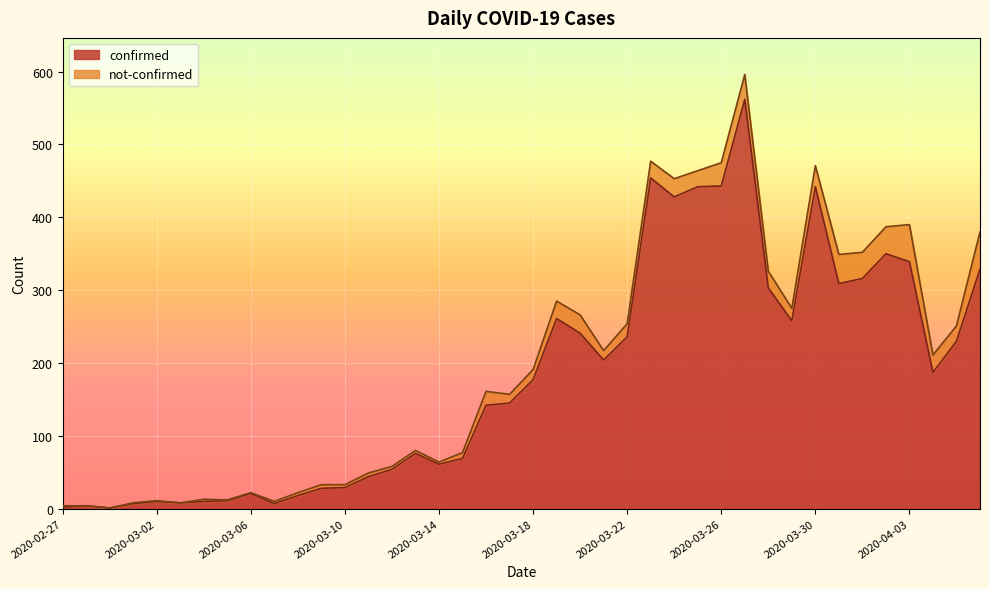

Where is the data nearest to the value 281?

2020-03-19